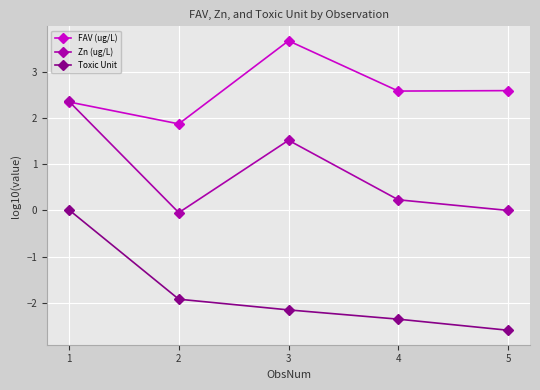

What is the difference between the highest and lowest values at 4?

4.9